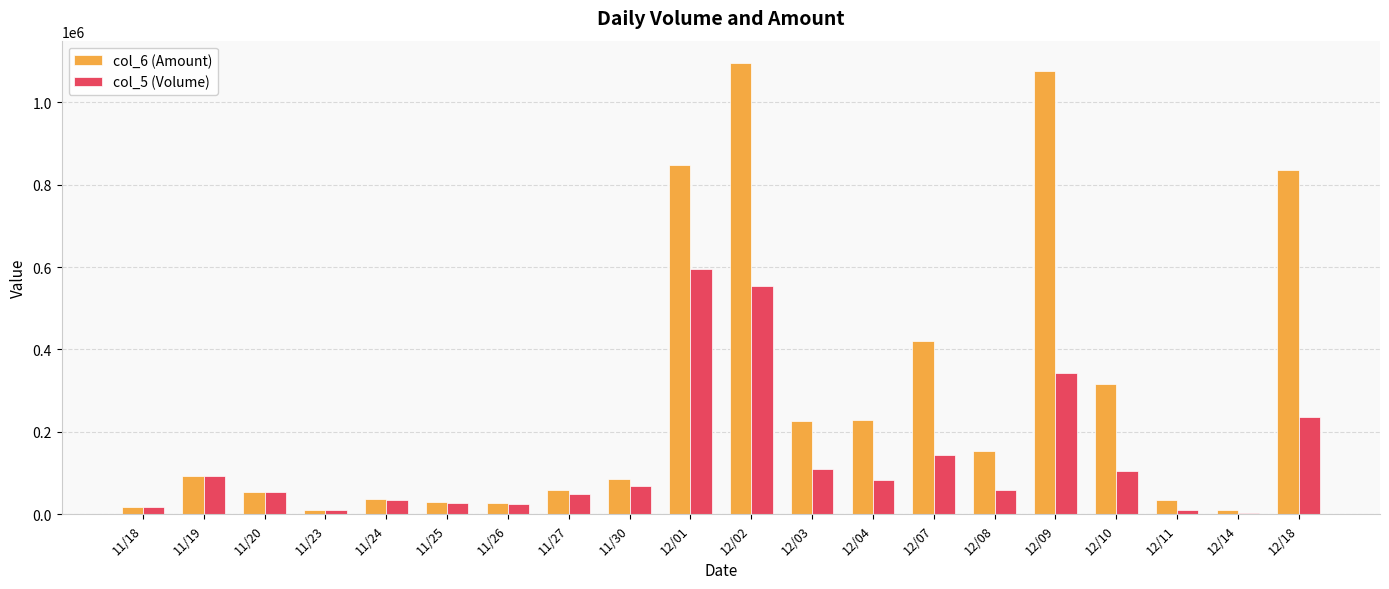

At which label does col_5 (Volume) reach its peak?

12/01